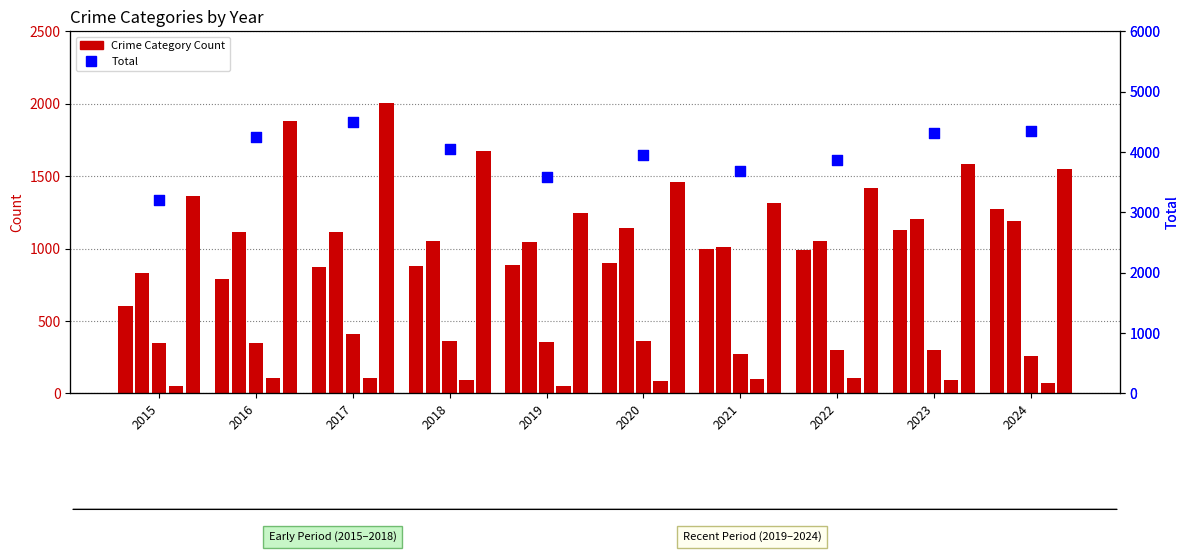

Which series has the largest total across all categories?

Total